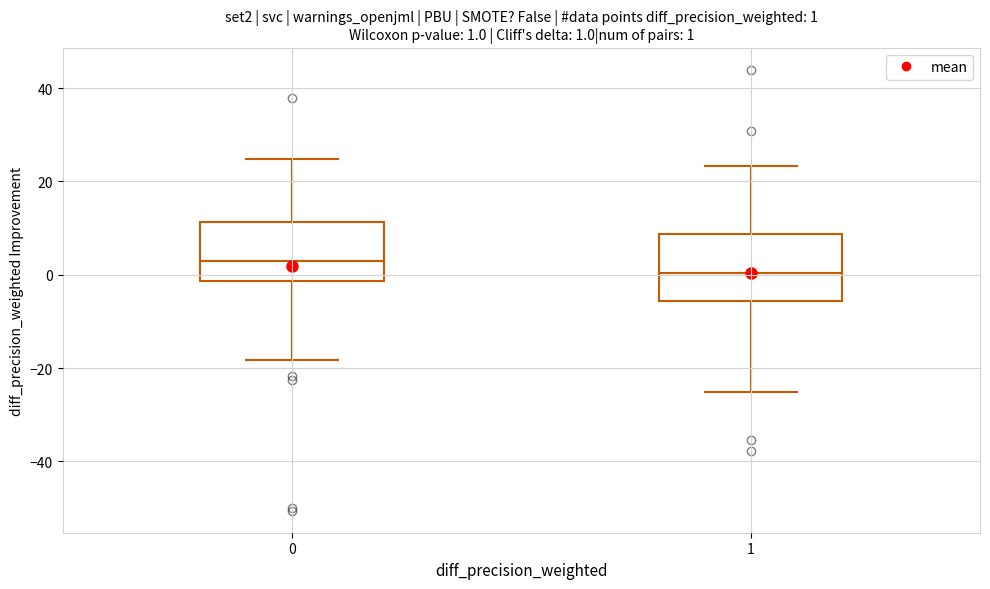

Which box's median line is the highest?

0